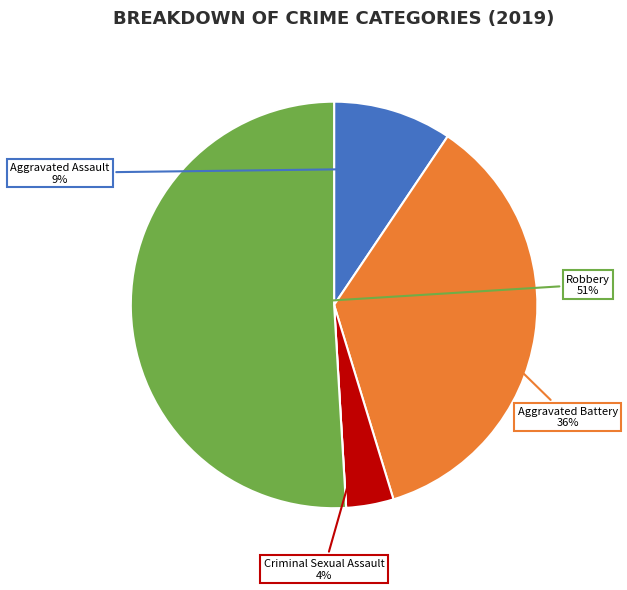

How many slices are in this pie chart?

5